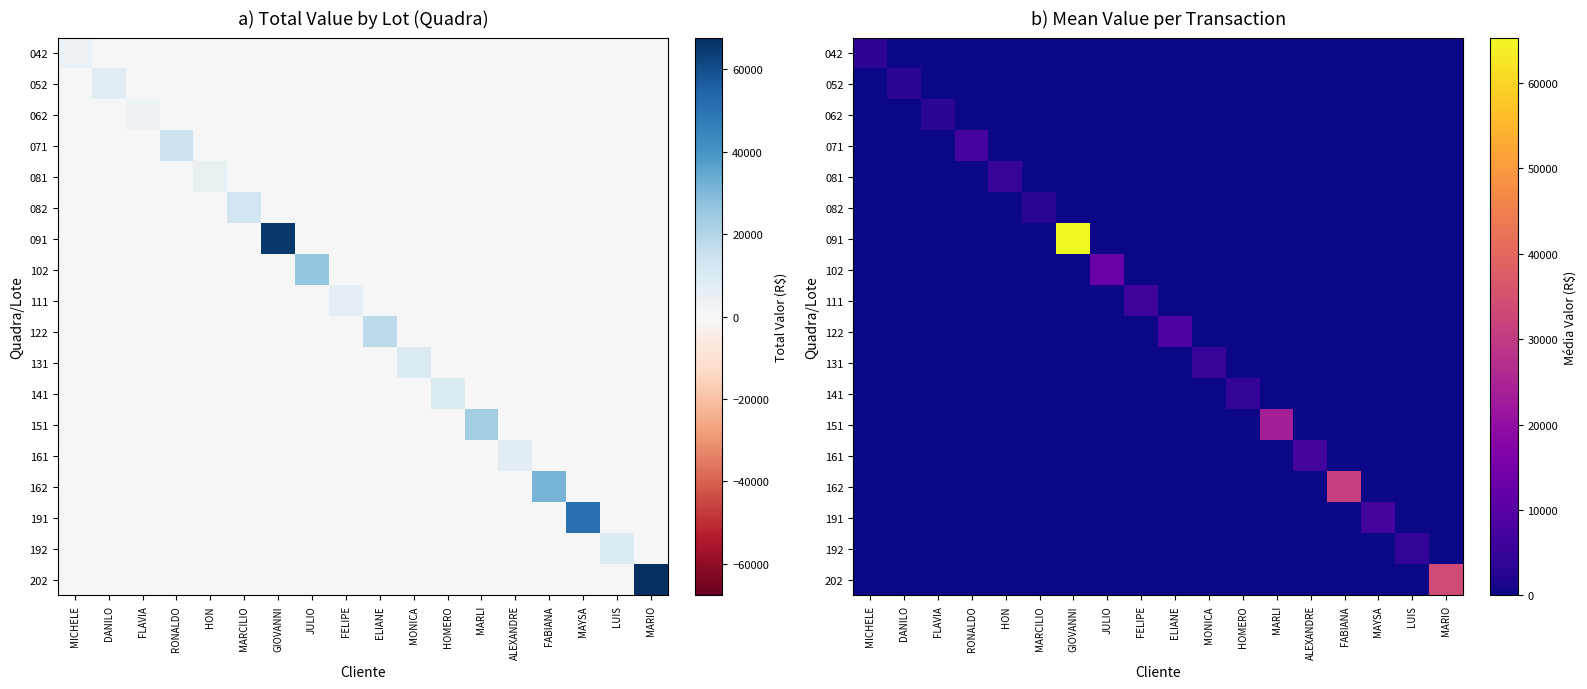

Is the value of 111 at DANILO greater than the value of 161 at MARIO?

No